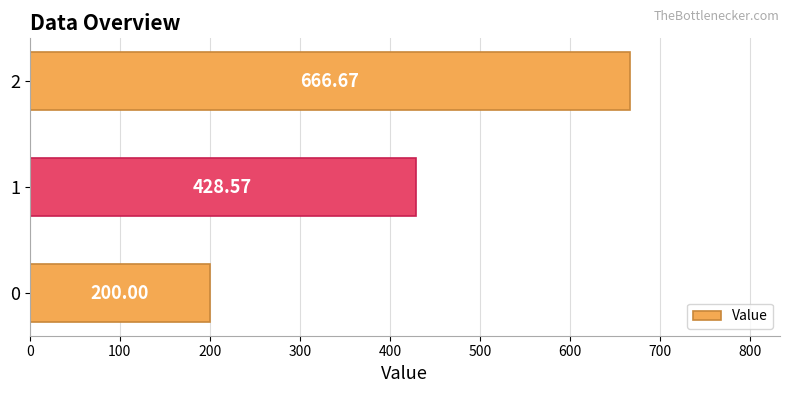

True or false: the data shows 200.0 at 0.

True